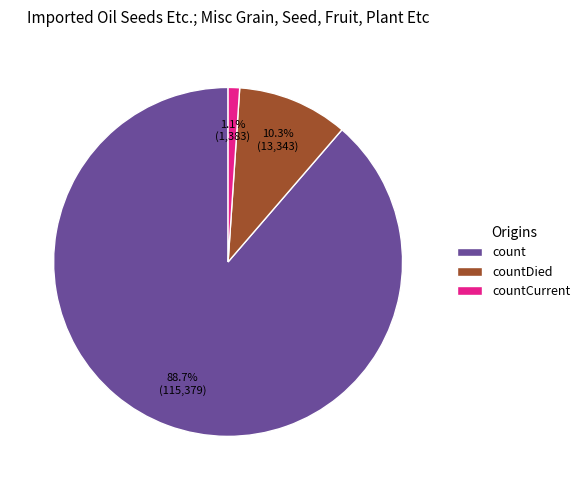

What percentage is the count slice, to the nearest percent?

89%